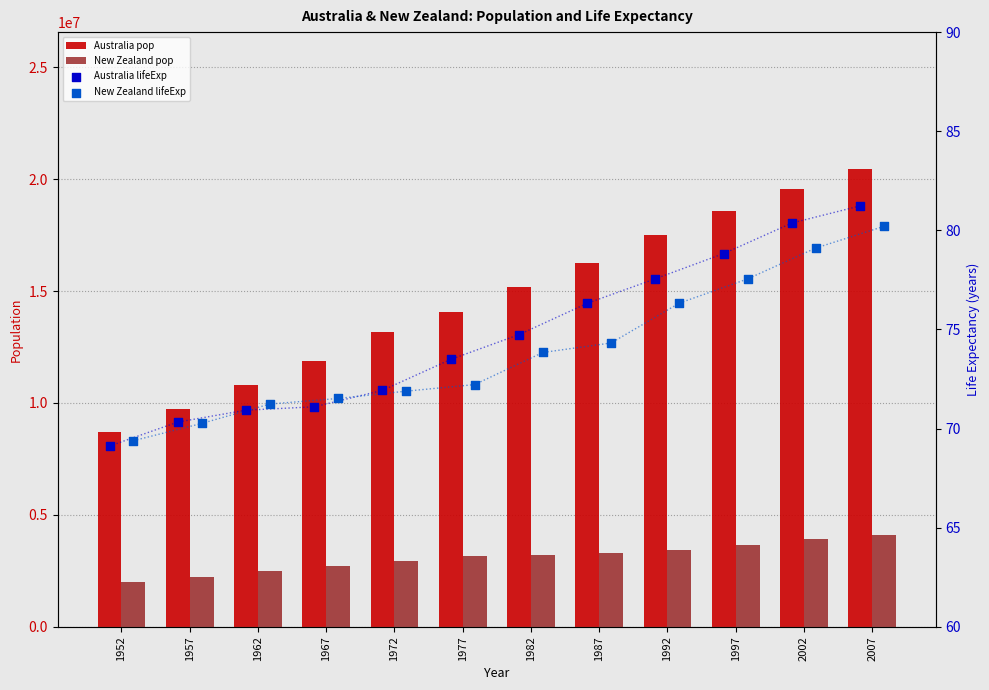

Which series has the widest spread of Y values?

Australia pop